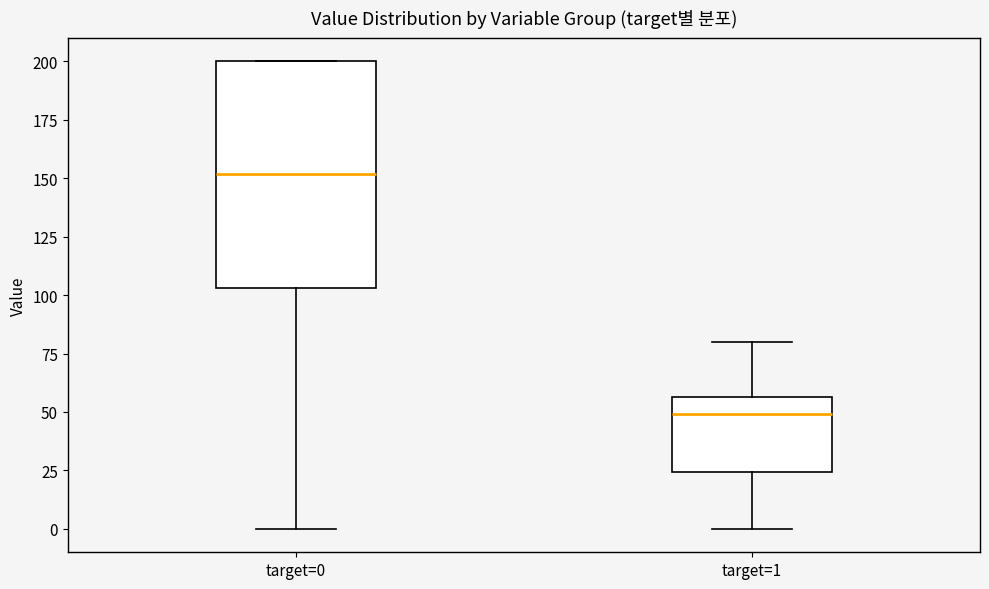

Where is the upper edge of the box for target=1 on the y-axis? The values are not printed on the chart, so give them approximately, as read against the axis.

55